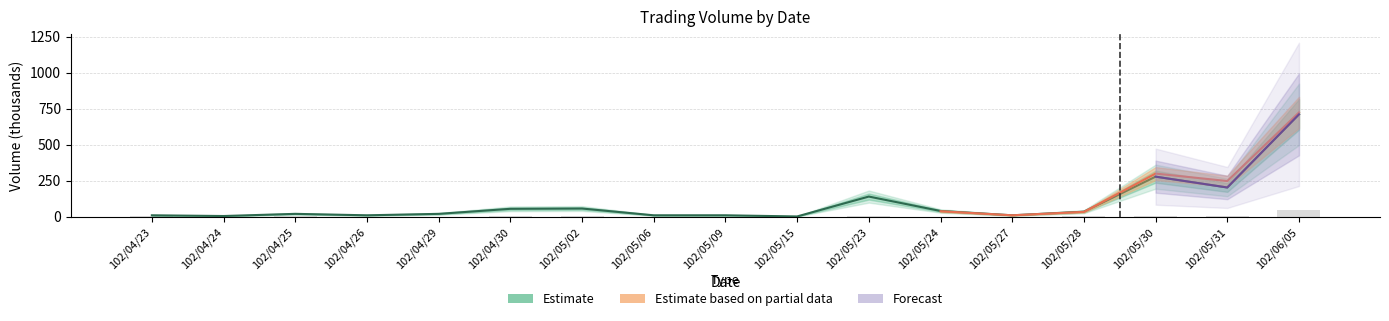

What is the highest value of the col_1 (volume) series?

710